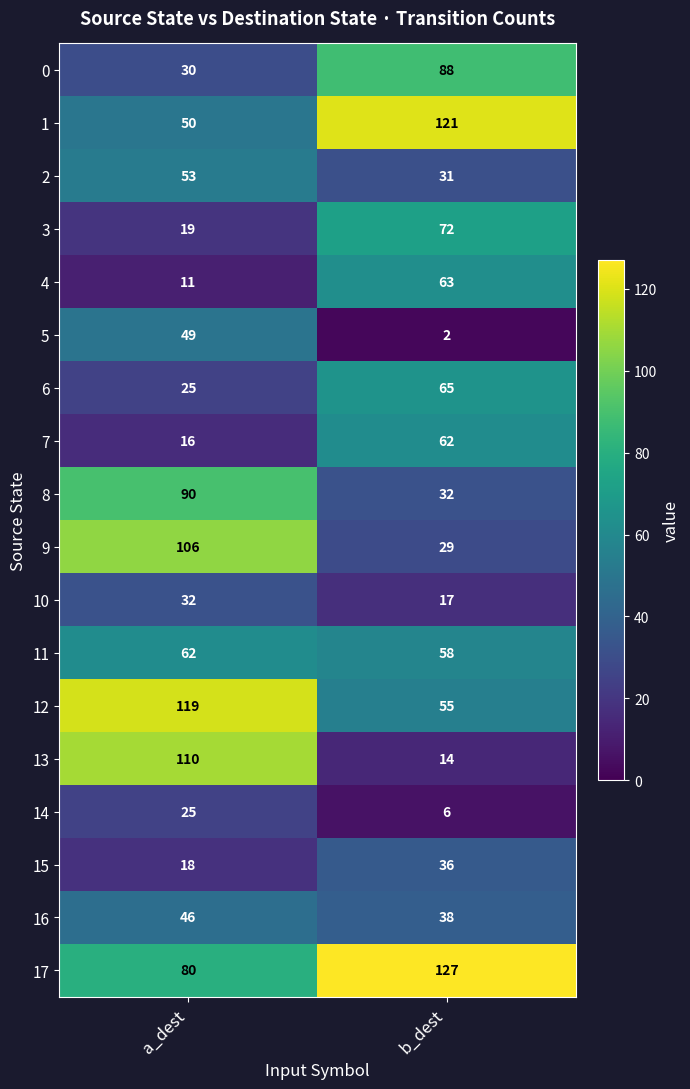

Which series has the largest total across all categories?

17